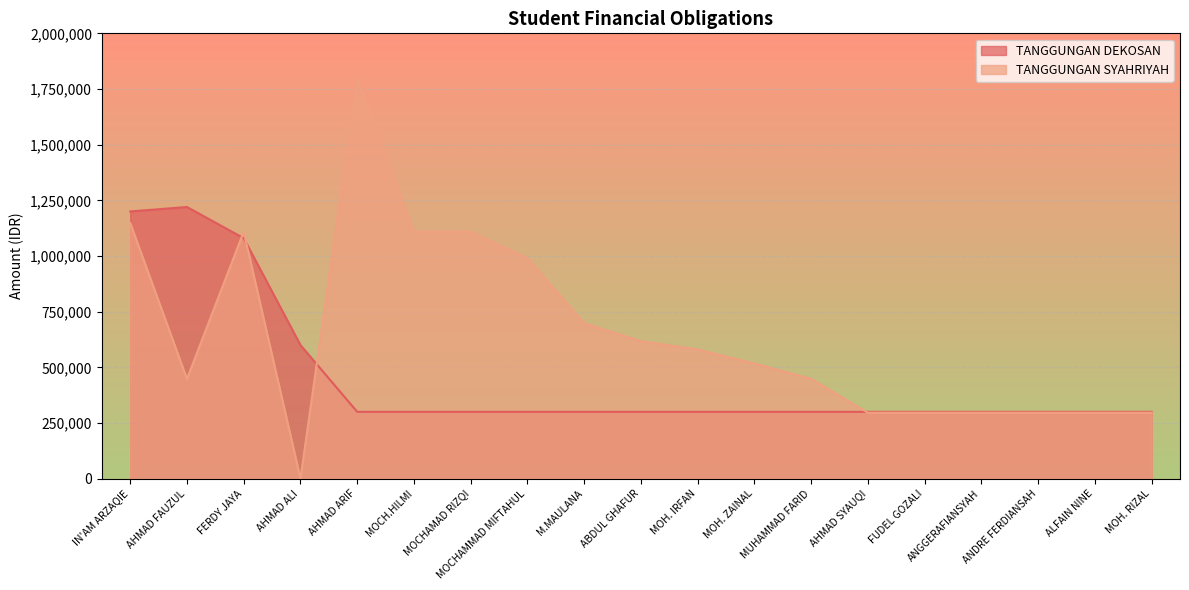

At which label is TANGGUNGAN DEKOSAN closest to 760000?

AHMAD ALI